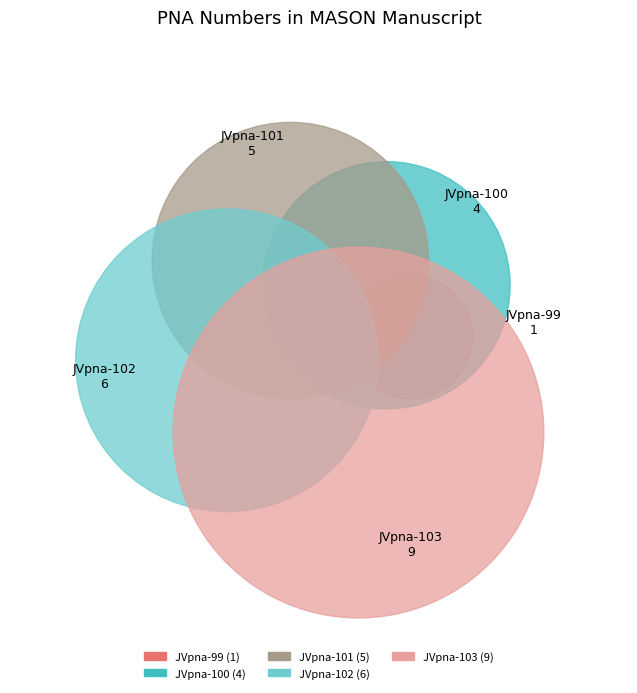

Between JVpna-100 and JVpna-99, which is larger?

JVpna-100